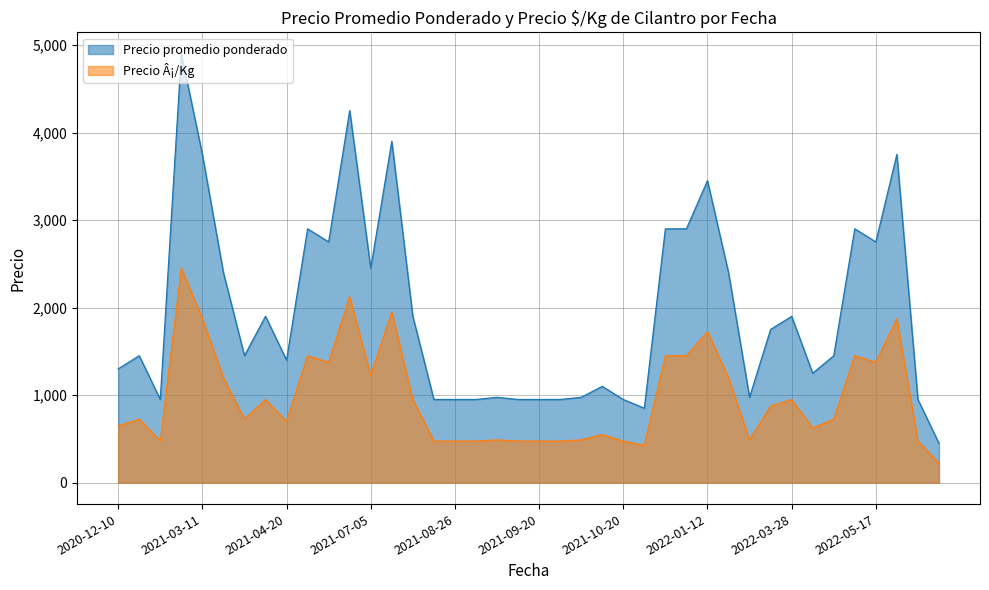

What is the difference between the Precio promedio ponderado values at 2021-03-11 and 2021-07-05?

1300